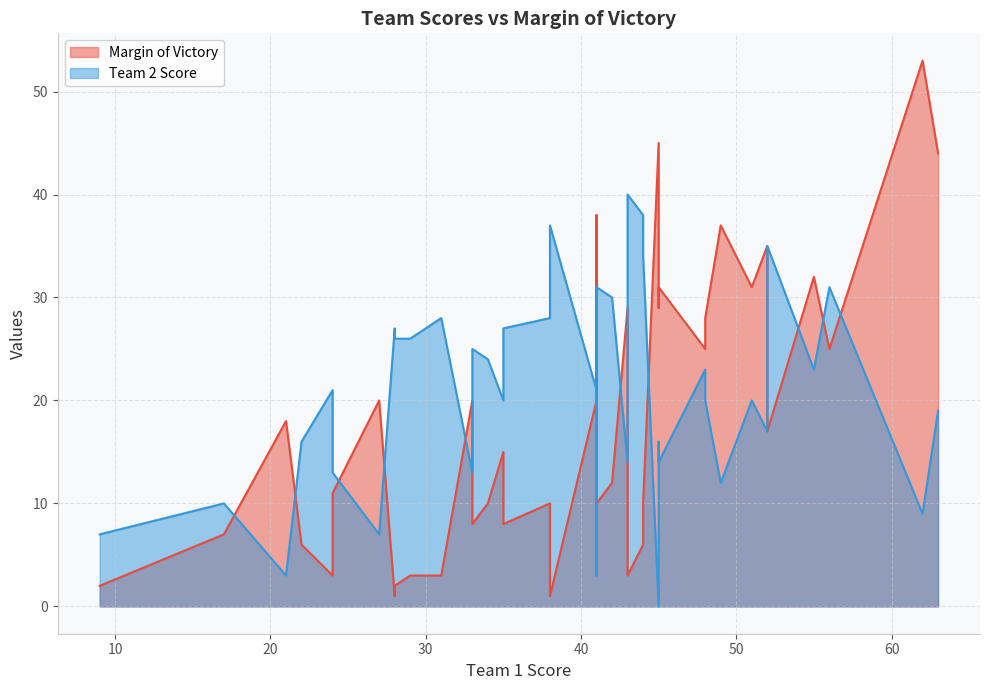

What is the difference between the Team 2 Score values at 32 and 35?

6.0